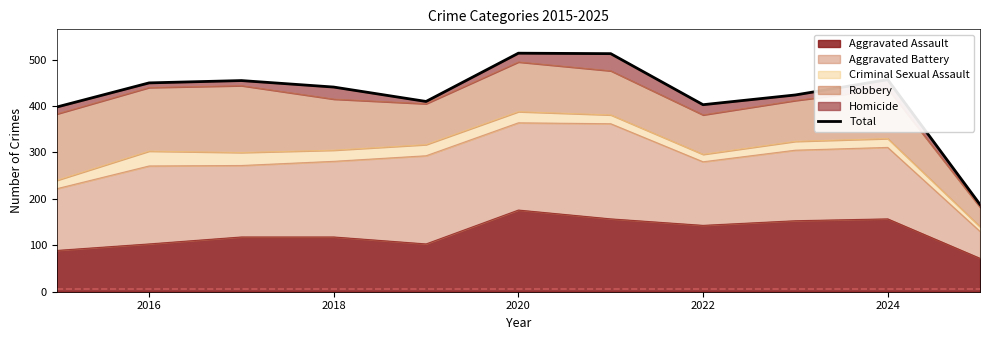

Is it true that Aggravated Assault equals 180 at 2016?

False